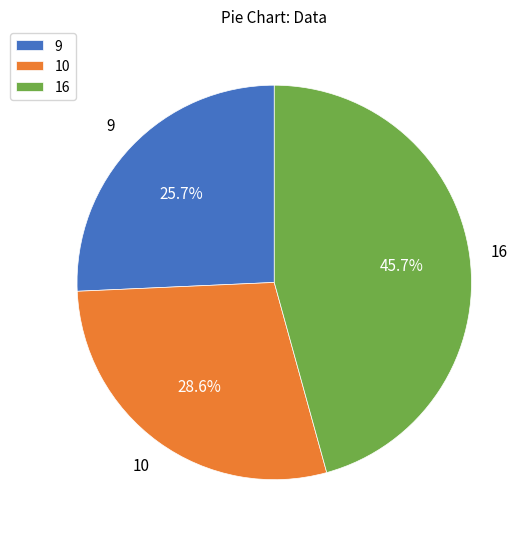

To the nearest percent, what is the difference between the largest and smallest slice percentages?

20%